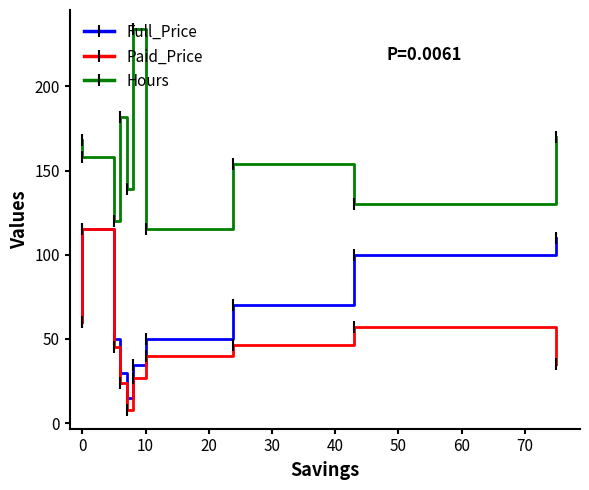

True or false: Hours and Paid_Price intersect in this chart.

False